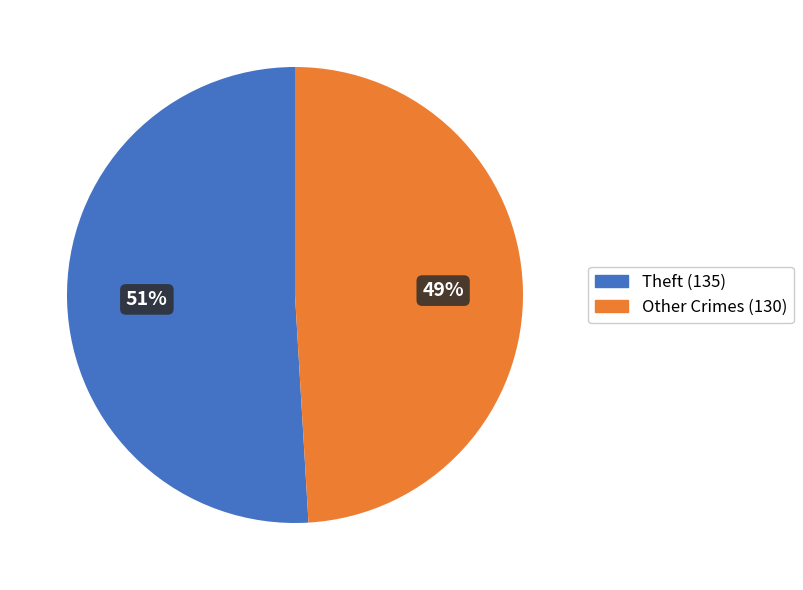

To the nearest percent, what portion does Other Crimes (130) represent?

49%